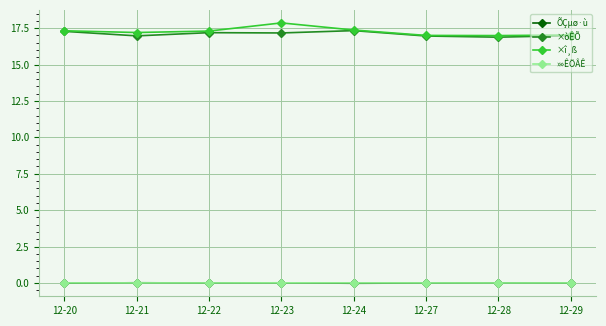

In ÕÇµø·ù, how many points are higher than both neighbors (excluding endpoints)?

3